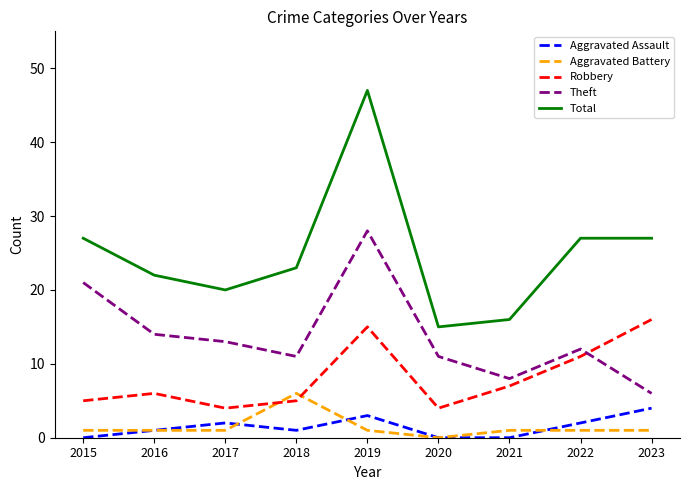

What is the spread (max minus min) of values at 2020?

15